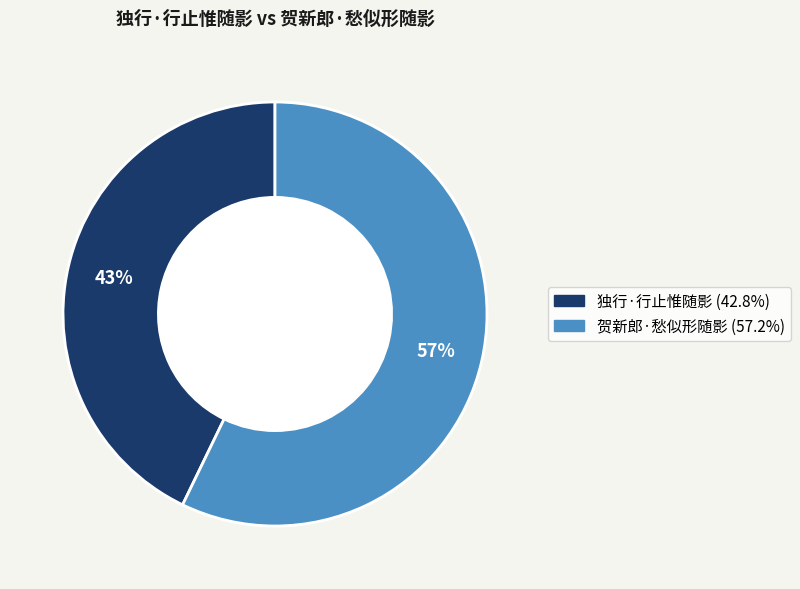

Is the sum of 独行·行止惟随影 and 贺新郎·愁似形随影 greater than half?

Yes